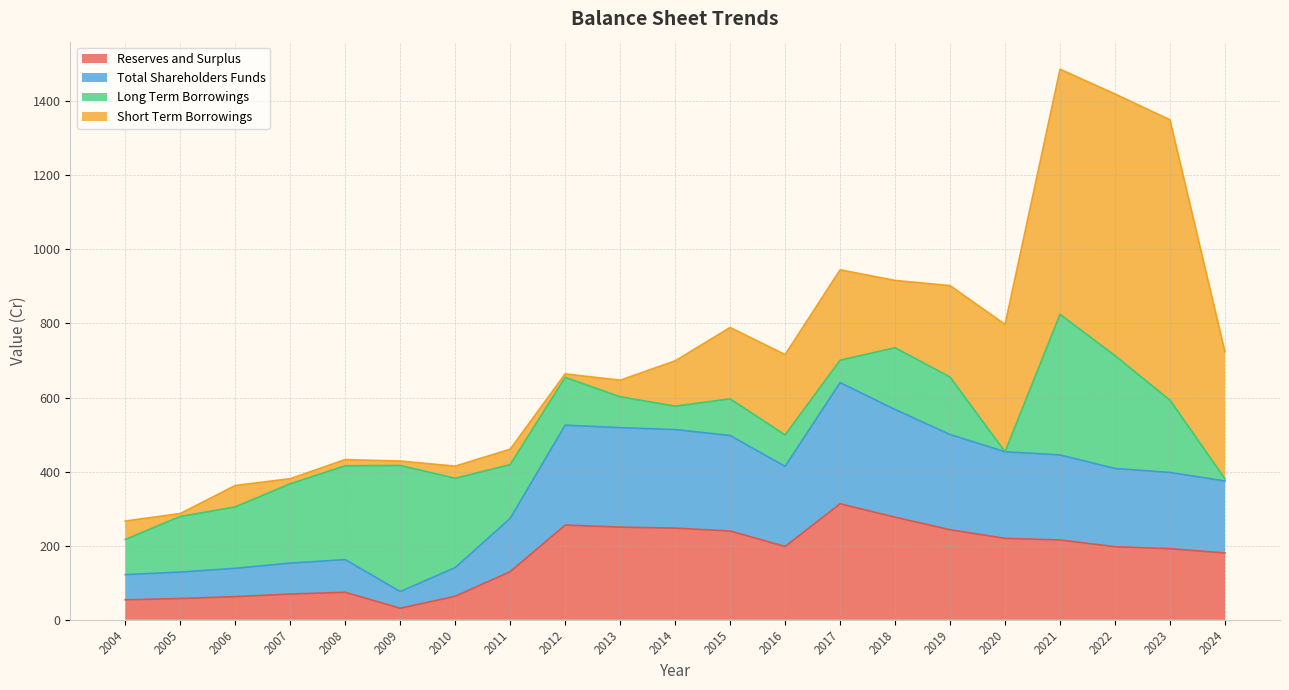

What is the difference between the maximum and minimum values in the Total Shareholders Funds series?

564.2